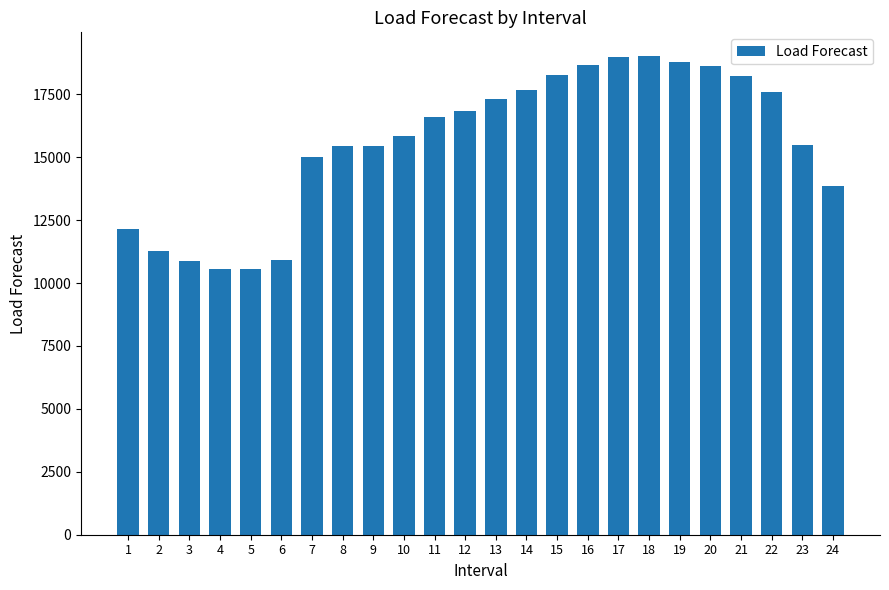

Is it true that the value at 10 is 24774?

False